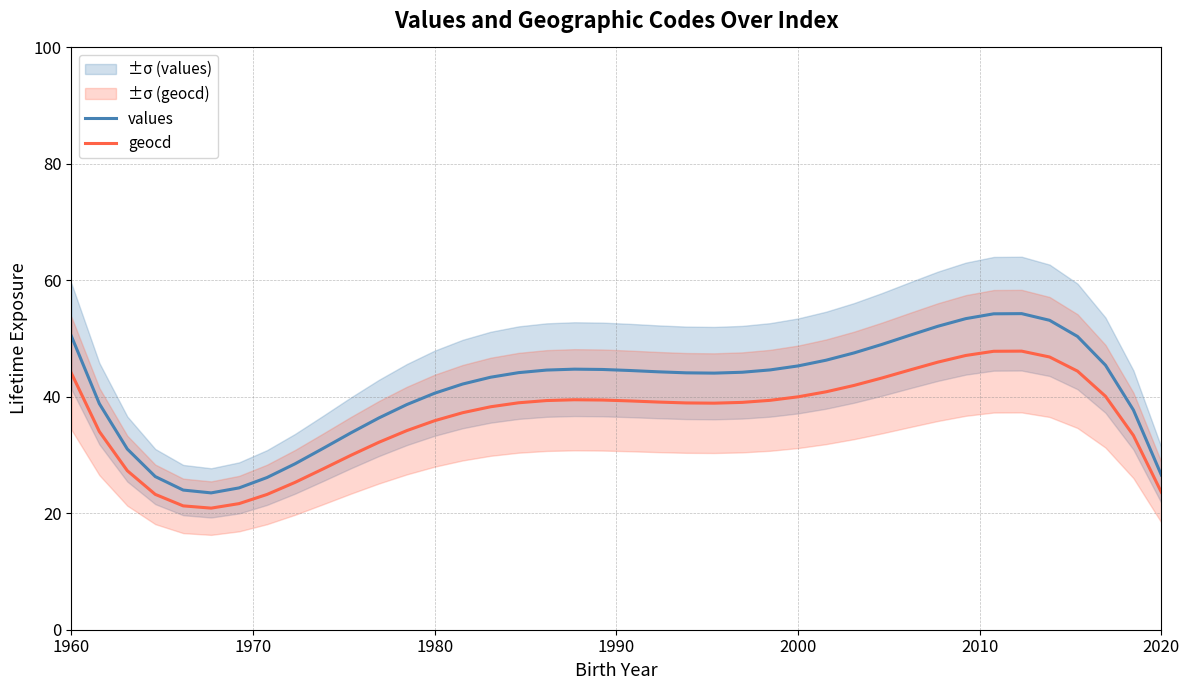

How many interior local valleys does the geocd series have?

2